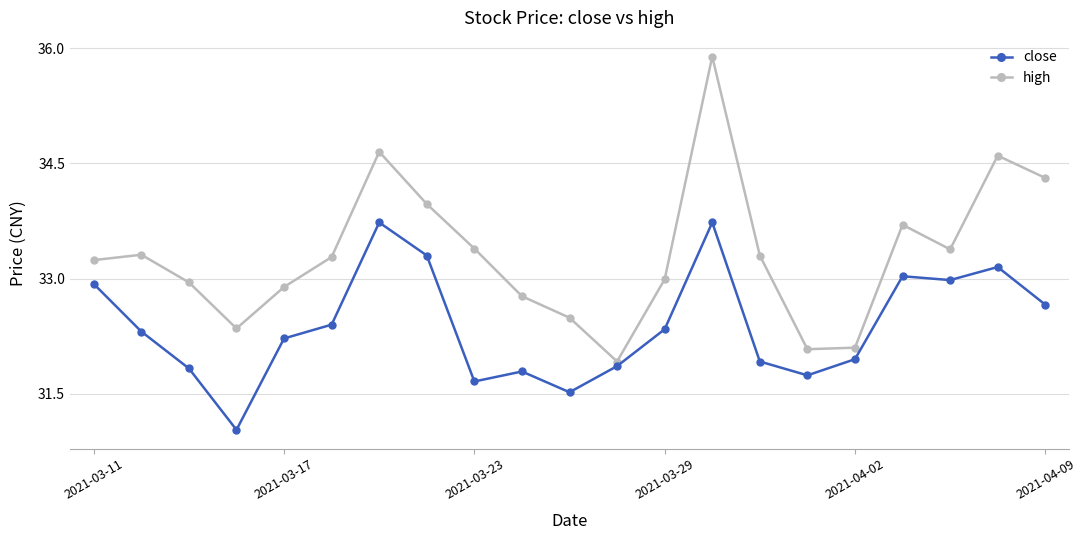

Which series has the largest range (max minus min)?

high